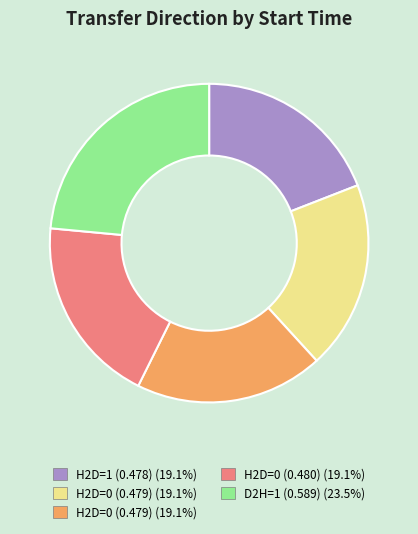

Is there a majority slice in this chart?

No